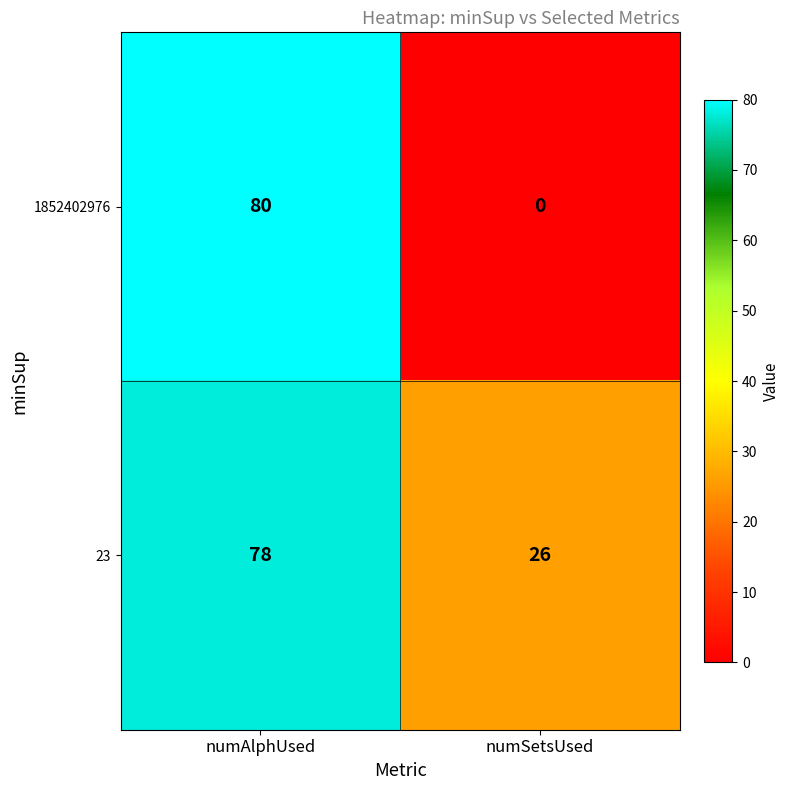

Reading right to left, extract all data points from this chart.

1852402976: numSetsUsed=0	numAlphUsed=80
23: numSetsUsed=26	numAlphUsed=78